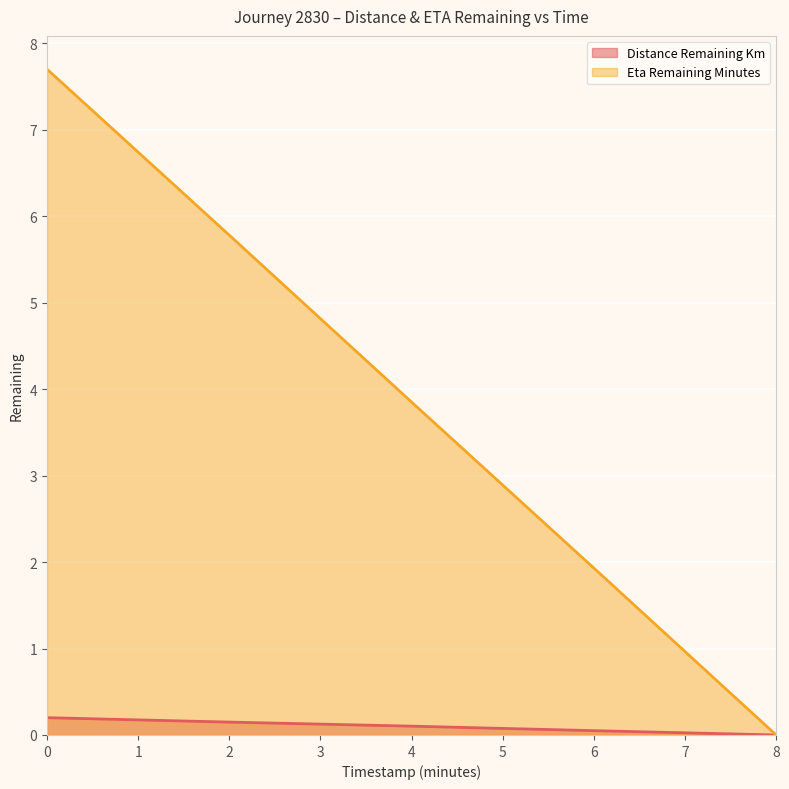

At how many categories does at least one series exceed 5?

2